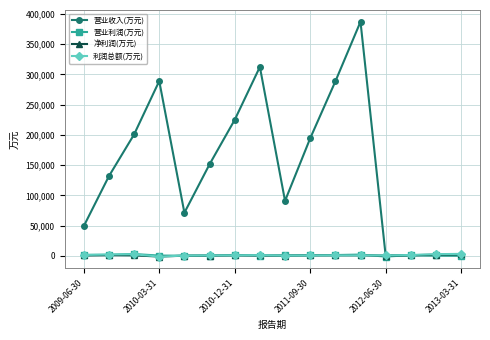

Count the number of data series in this chart.

4